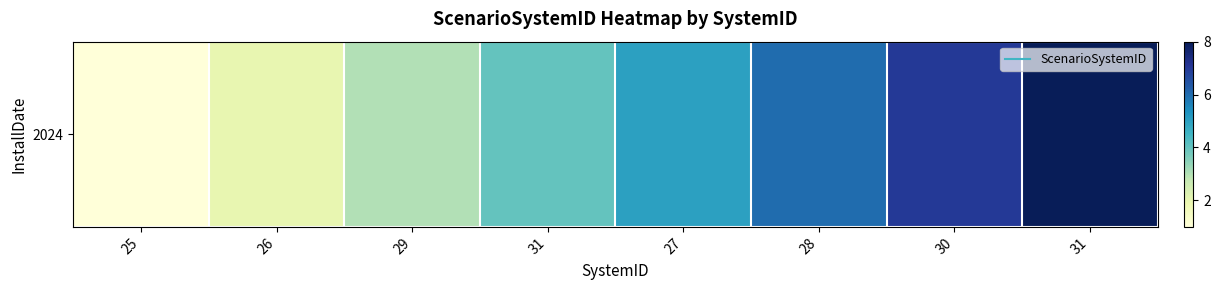

What is the smallest value displayed?

1